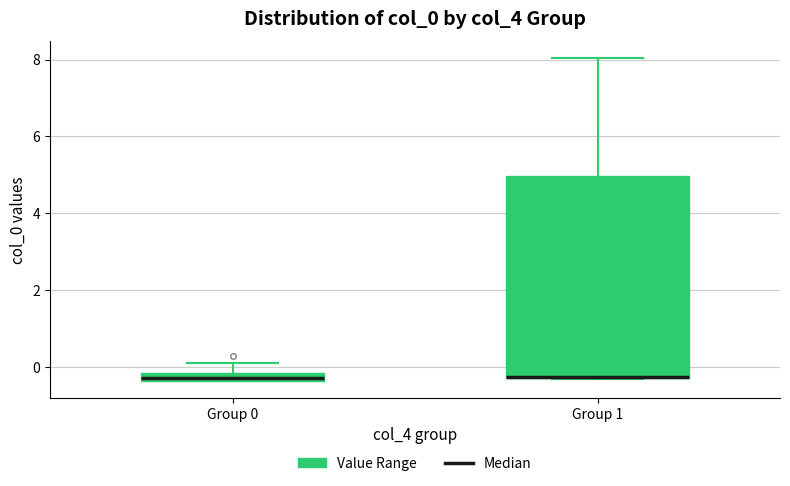

Which box is the tallest, from its lower edge to its upper edge?

Group 1